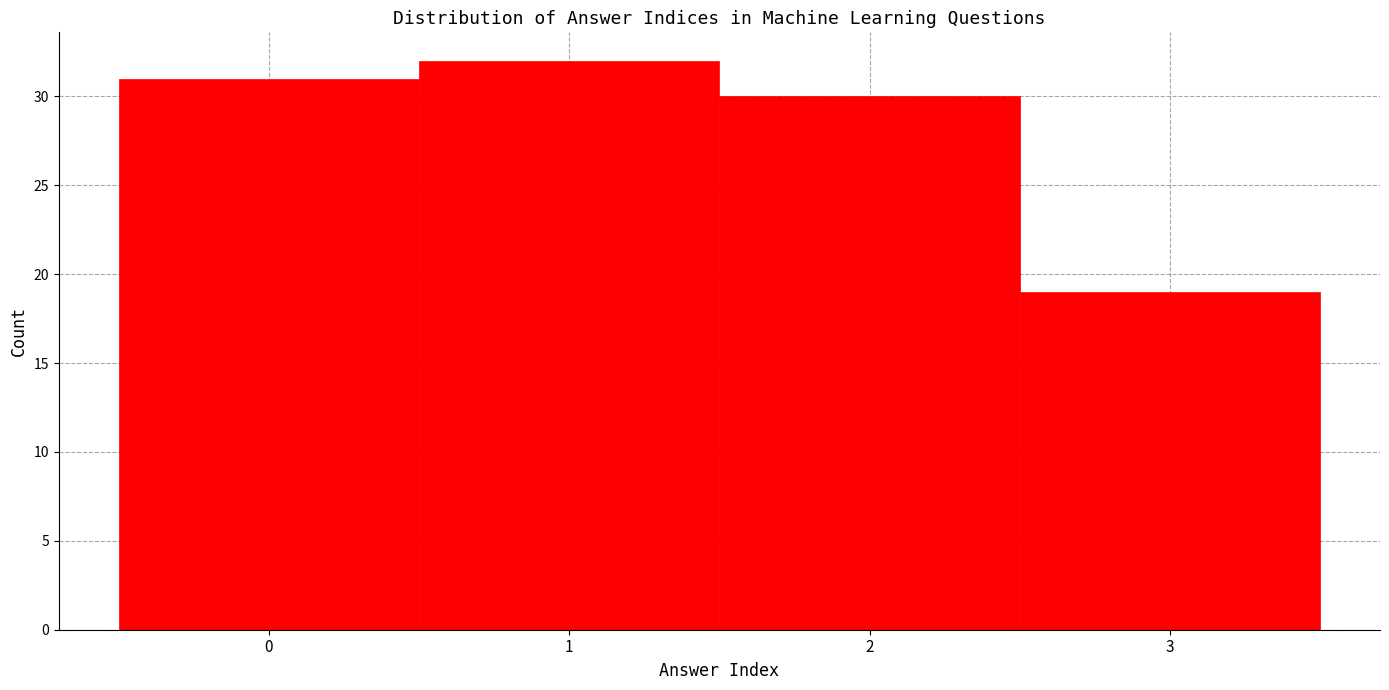

Reading left to right, transcribe this chart: for each bar, give the range it covers on the x-axis and its height. The values are not printed on the chart, so give them approximately, as read against the axis.

-0.5 to 0.5: 31
0.5 to 1.5: 32
1.5 to 2.5: 30
2.5 to 3.5: 19